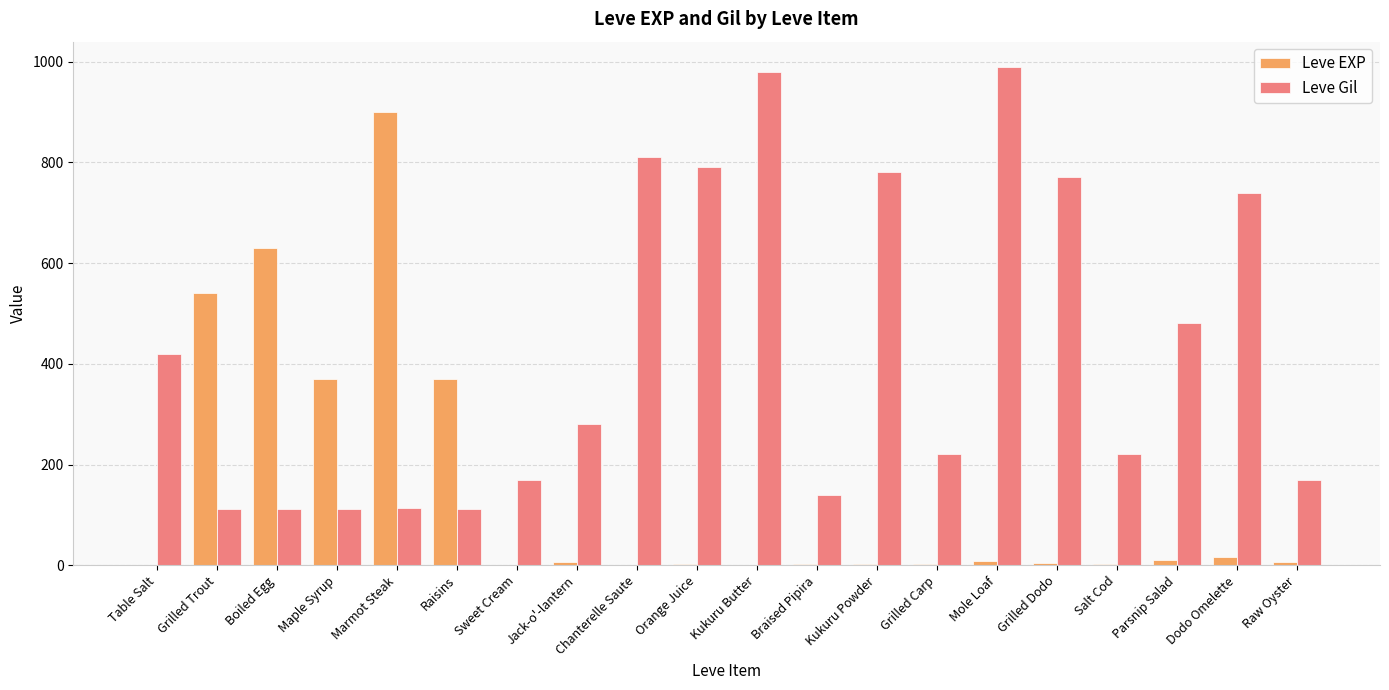

Which series has the largest range (max minus min)?

Leve EXP